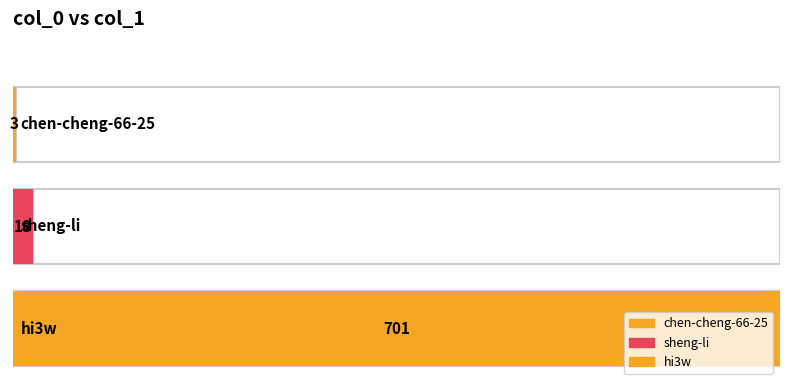

Which label corresponds to the largest value in the chart?

hi3w